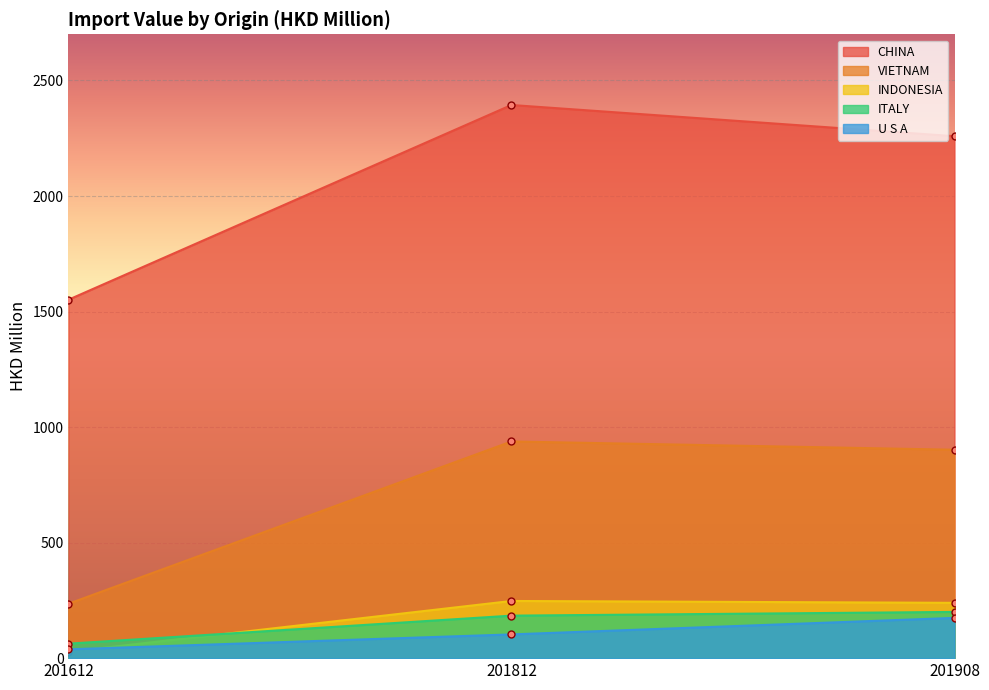

Which series changed the most between 201612 and 201908?

CHINA